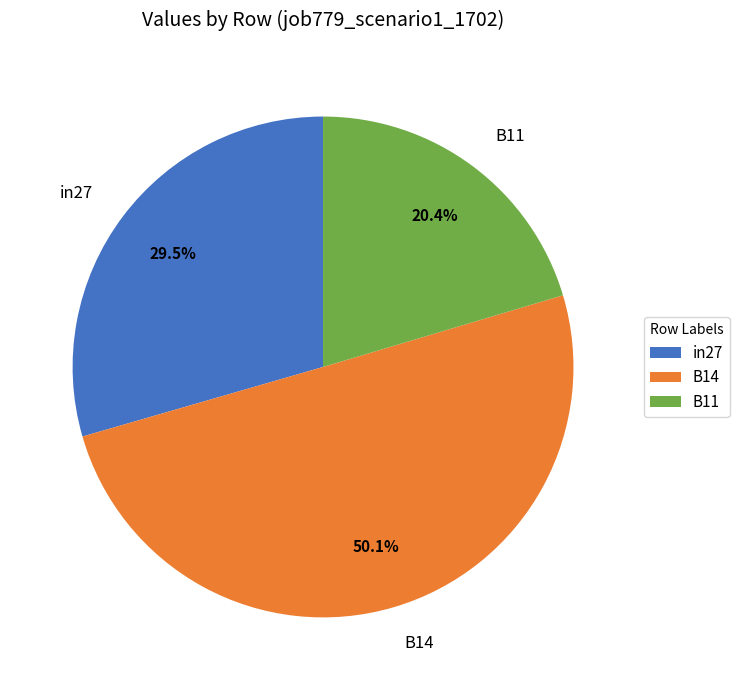

Is it true that B11 is 35% of the pie?

False